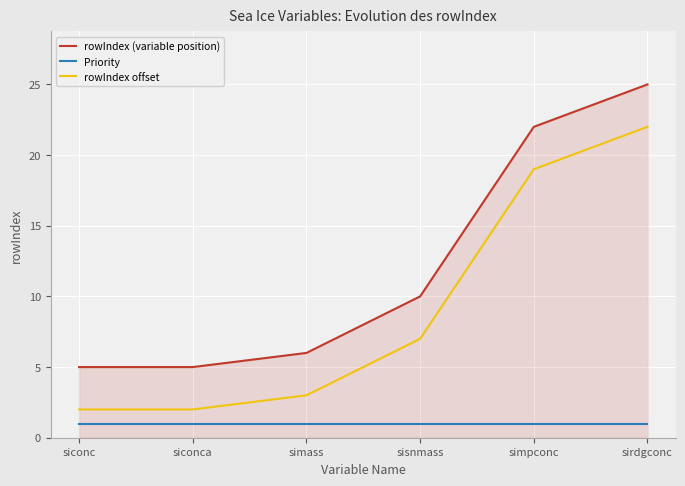

What is the maximum value for rowIndex offset?

22